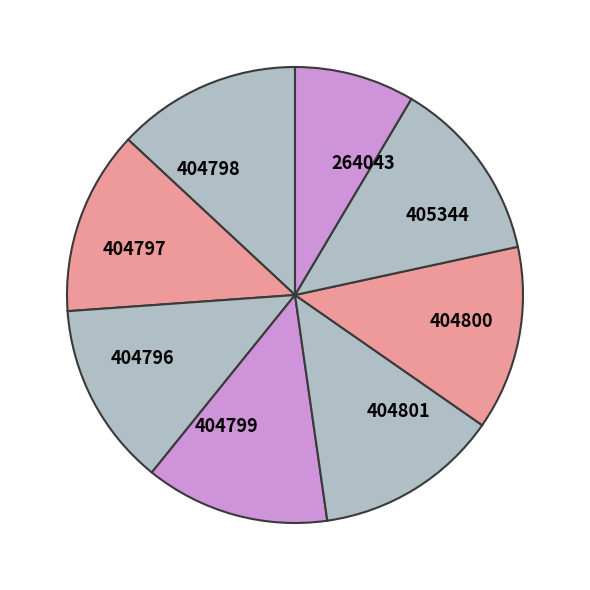

Which slice is the smallest?

264043